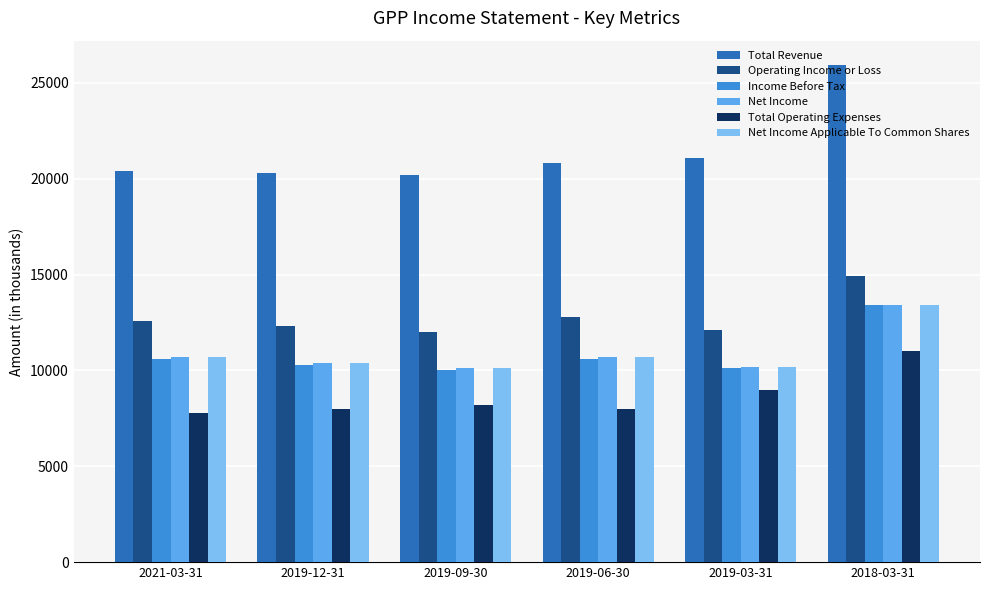

What is the total value across all series at 2019-09-30?

70600